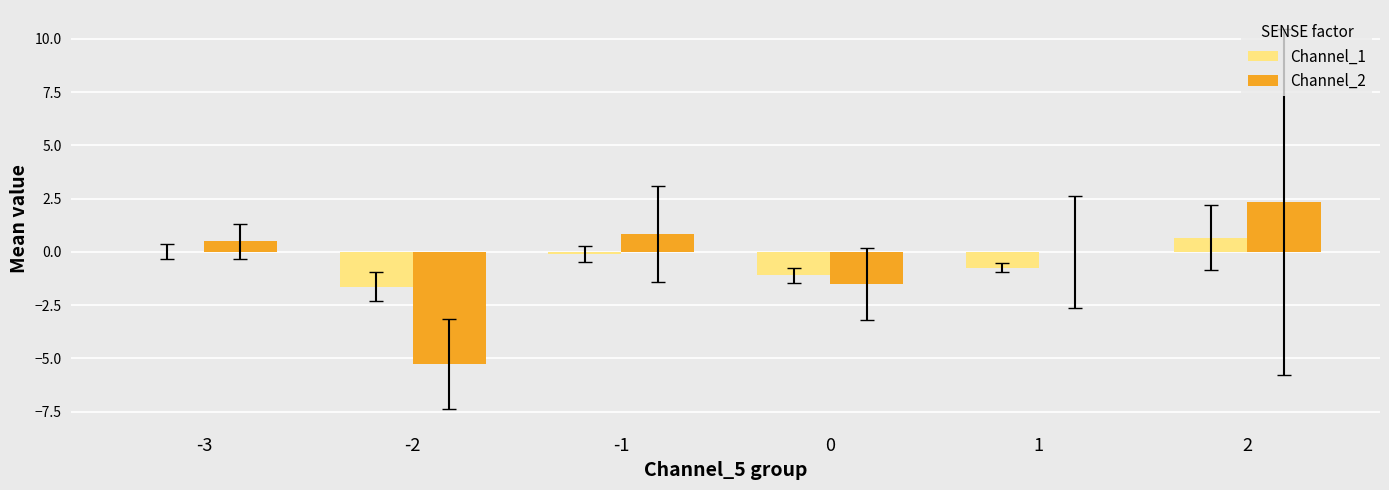

What is the sum of all Channel_2 values?

-3.1